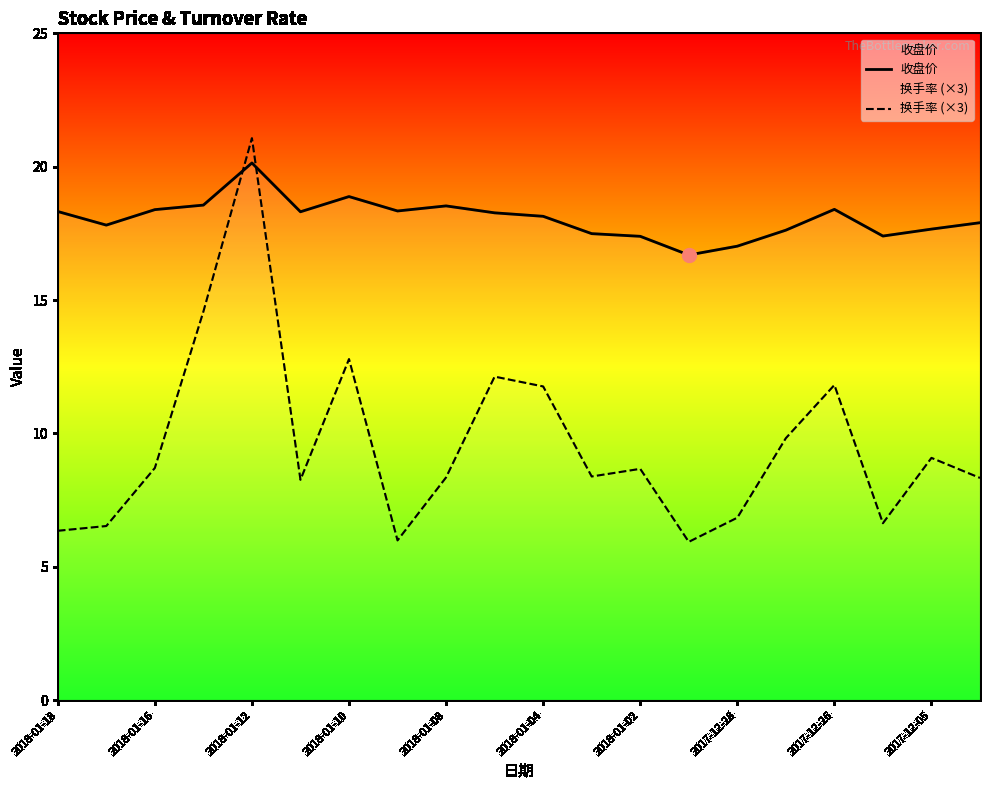

Which series has the largest total across all categories?

收盘价